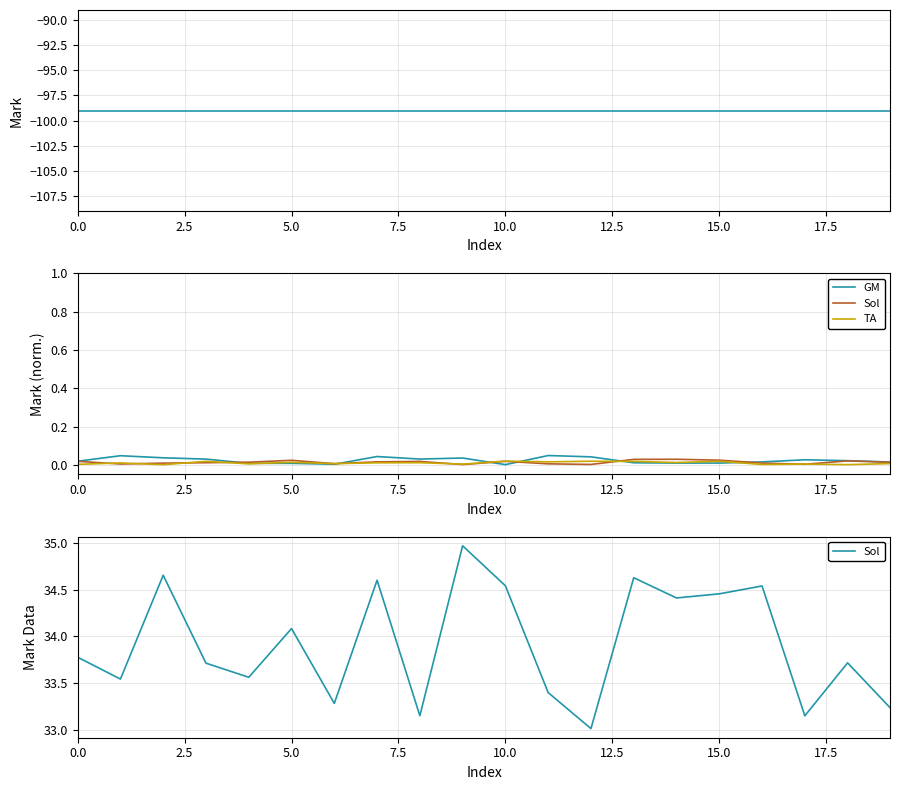

At which category is the sum across all series the highest?

9